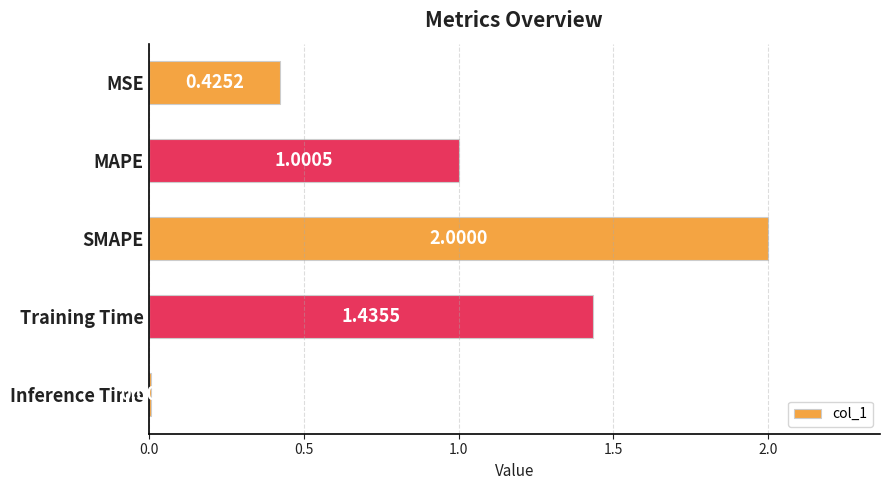

Count the number of data series in this chart.

1